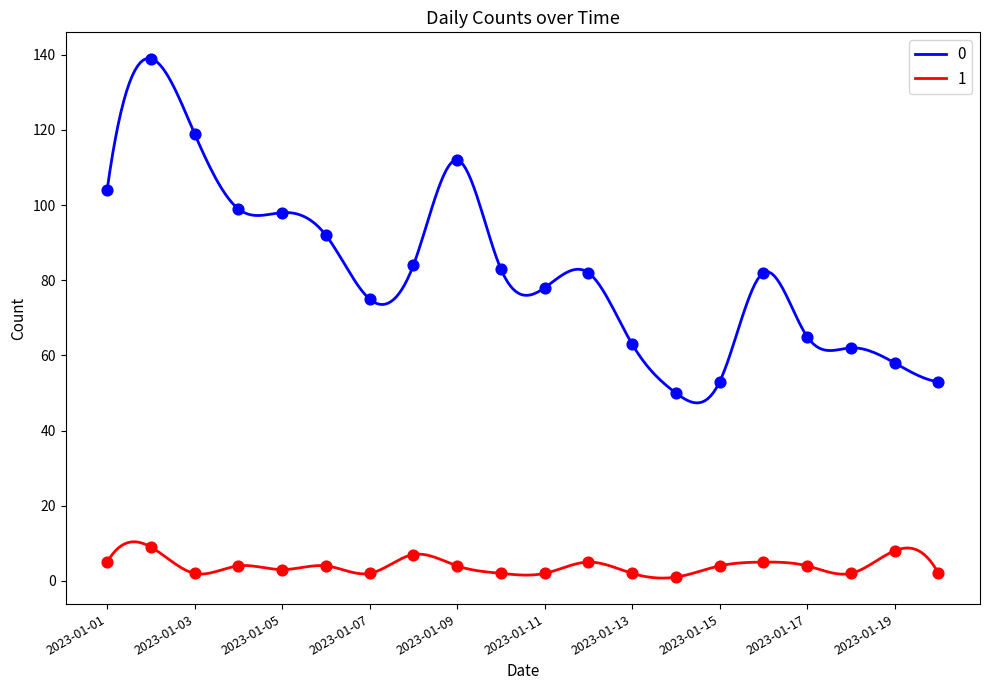

At how many categories does at least one series exceed 16?

20